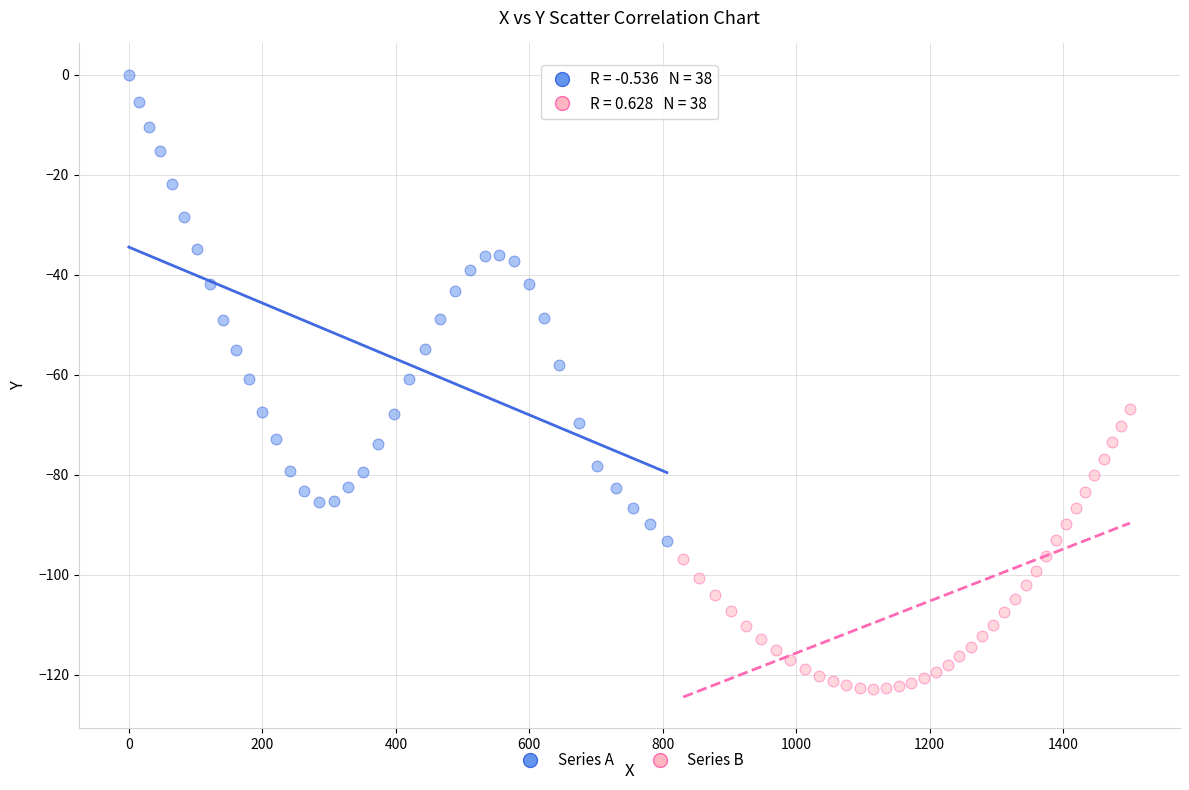

Which series has the largest Y range (max minus min)?

Series A